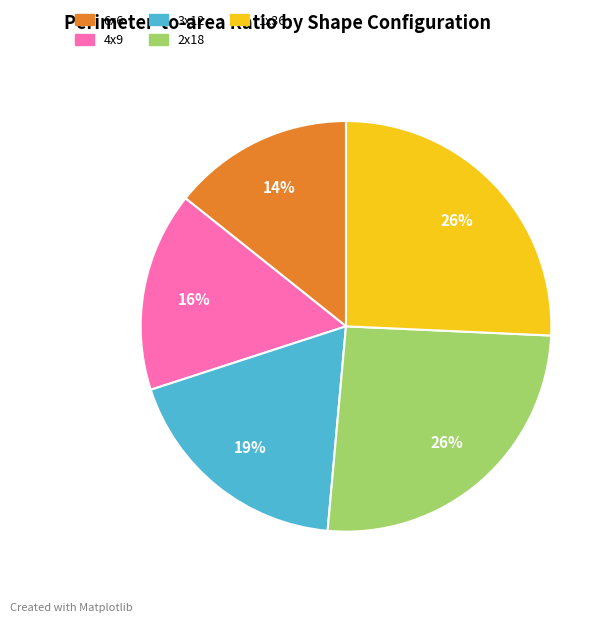

Do 2x18 and 3x12 together represent more than half of the pie?

No